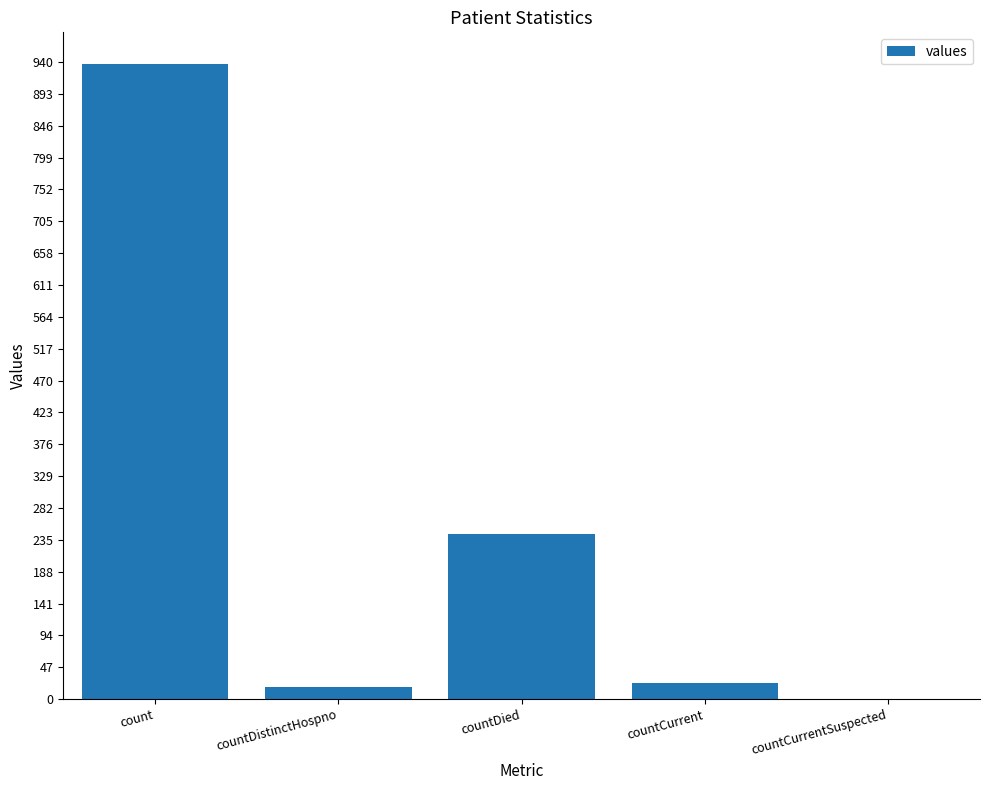

What is the greatest value displayed?

937